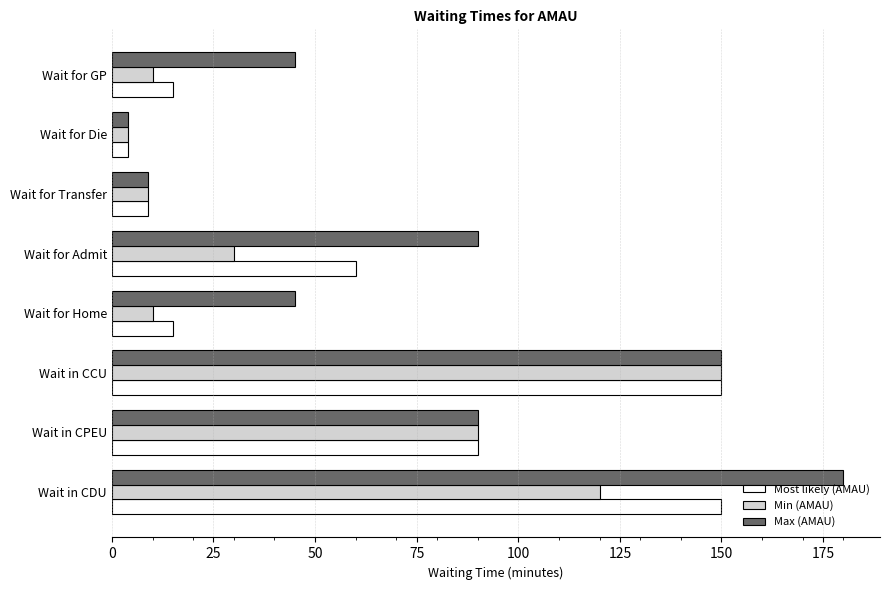

The value of Most likely (AMAU) at Wait for Admit is 60. True or false?

True